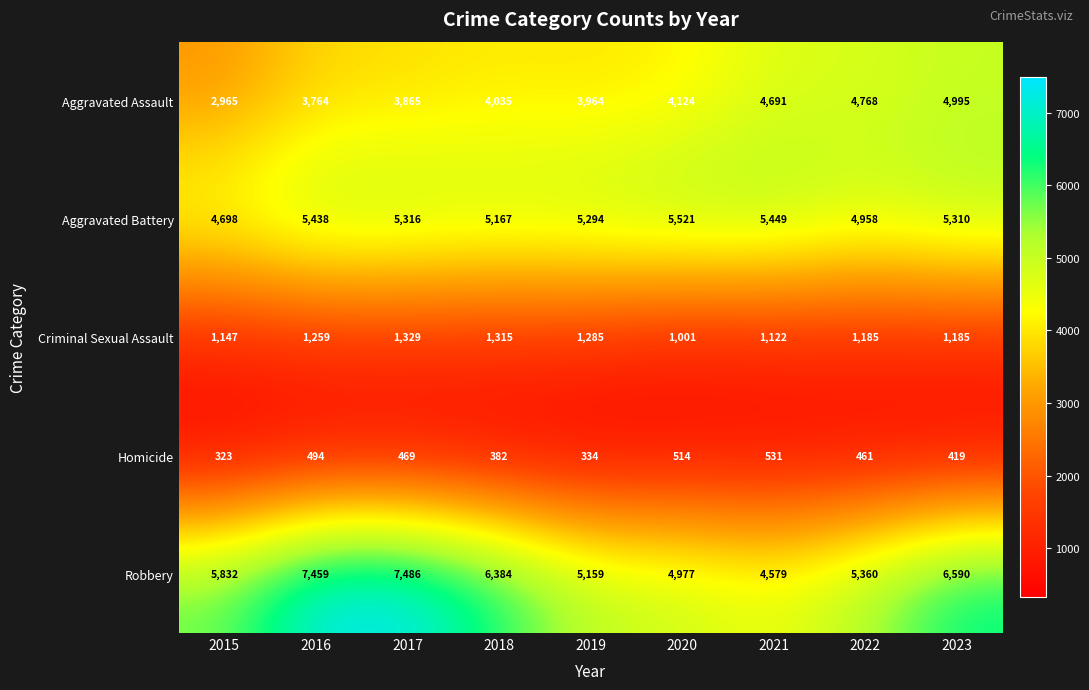

What is the total value across all series at 2018?

17283